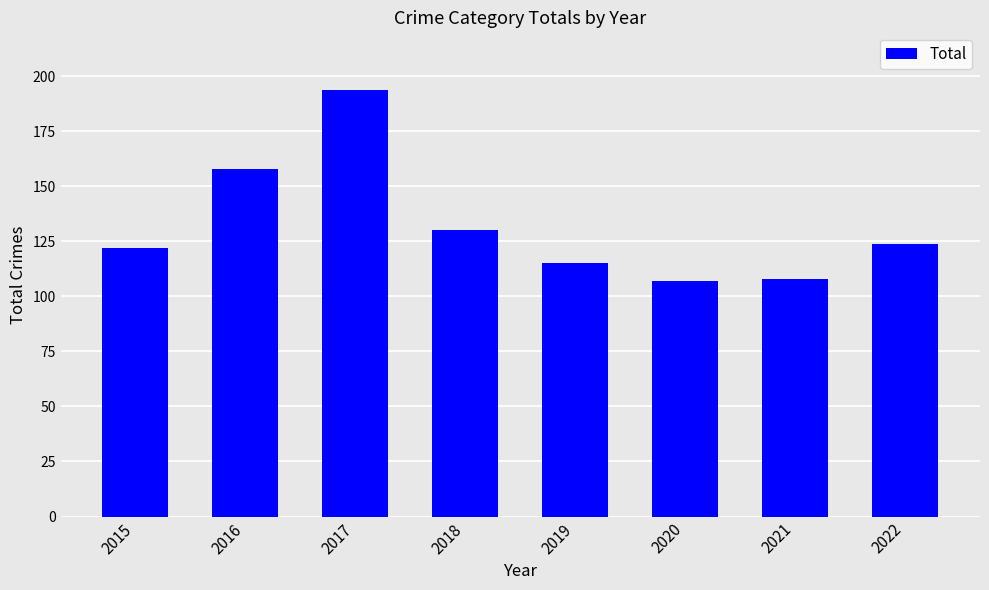

Reading left to right, extract all data points from this chart.

122	158	194	130	115	107	108	124